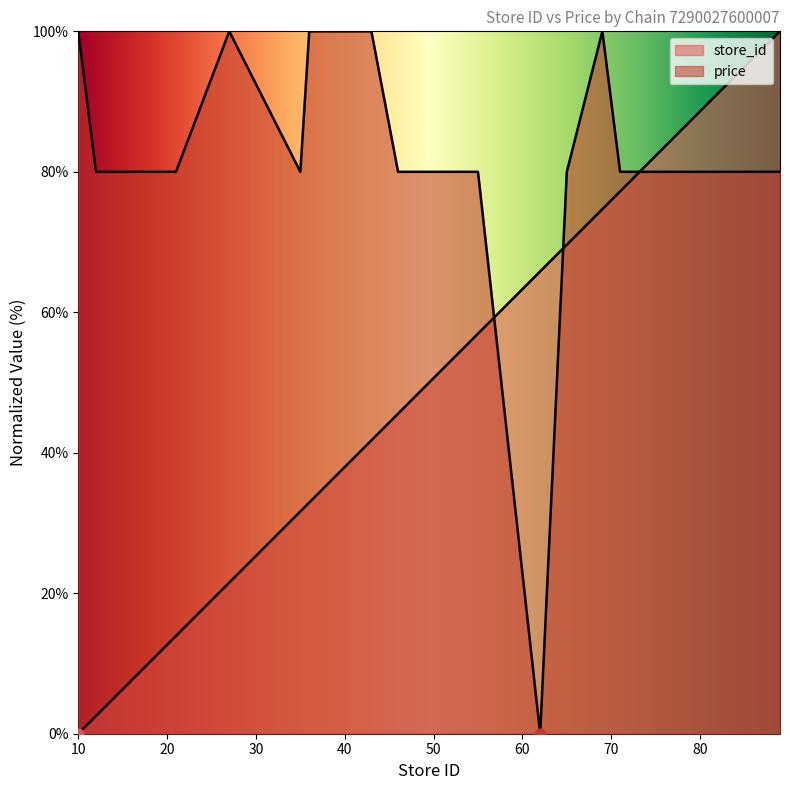

At how many categories does at least one series exceed 34?

20